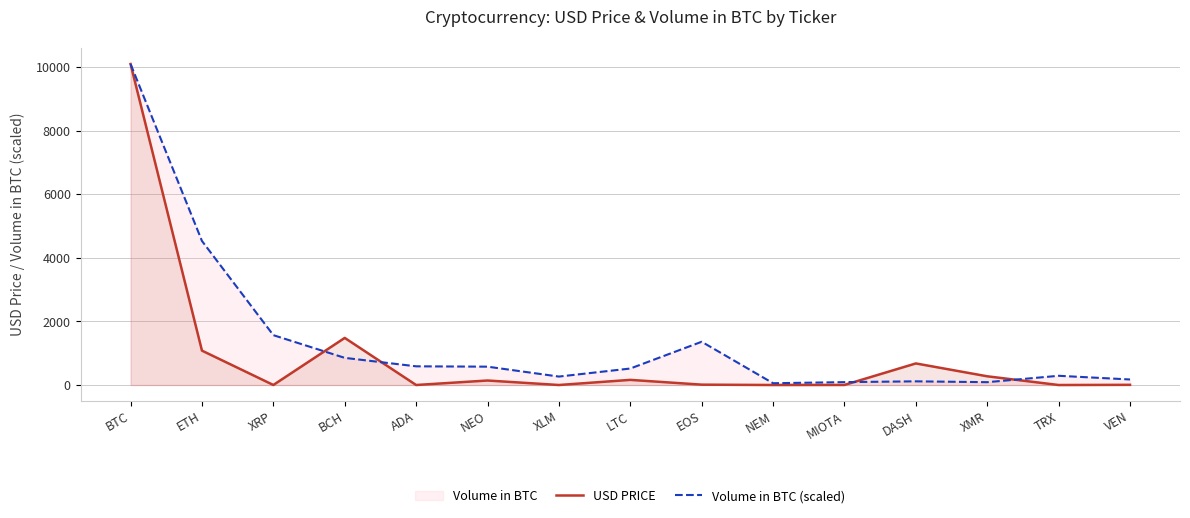

Which series has the widest spread of values?

USD PRICE